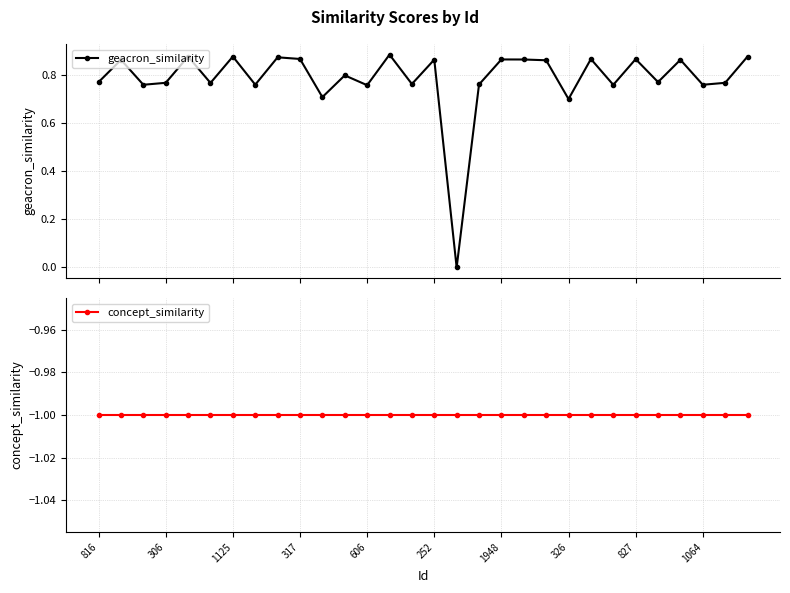

At which category does the chart reach its minimum across all series?

816